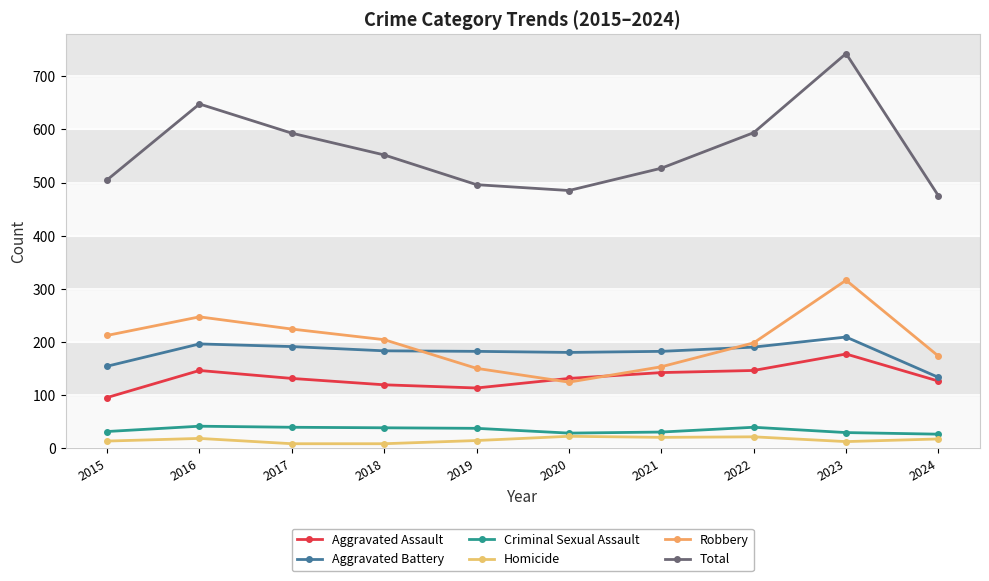

What are all the series names shown in the legend?

Aggravated Assault, Aggravated Battery, Criminal Sexual Assault, Homicide, Robbery, Total